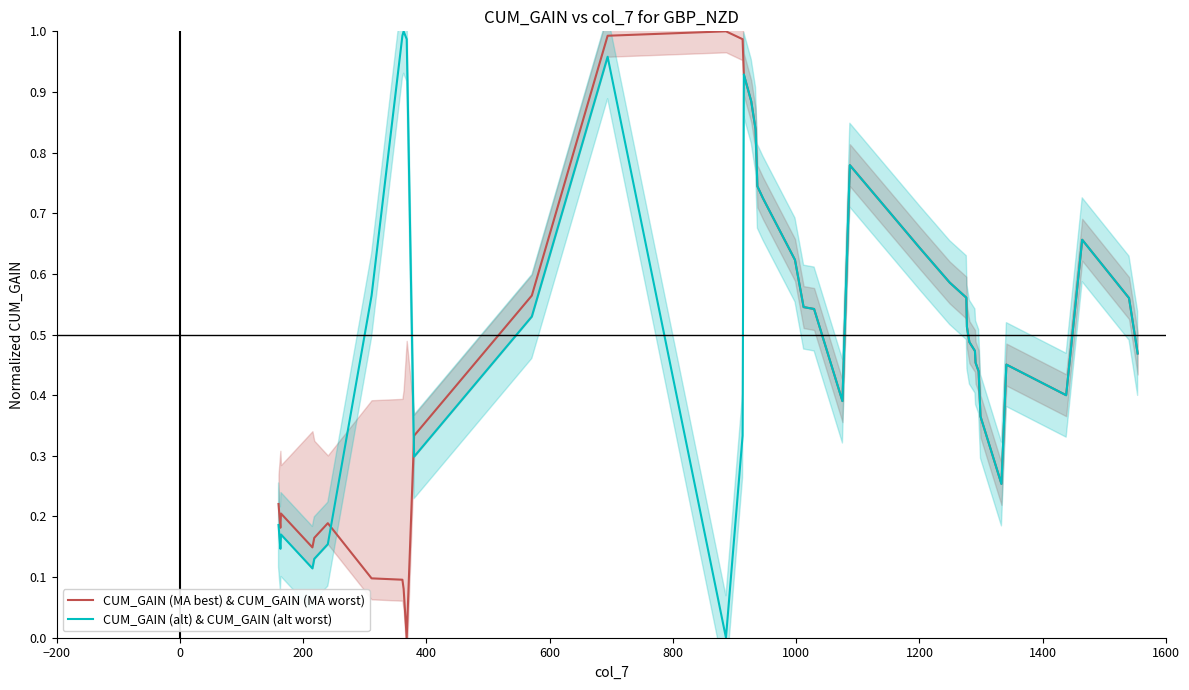

How many interior local valleys does the CUM_GAIN (alt) & CUM_GAIN (alt worst) series have?

7